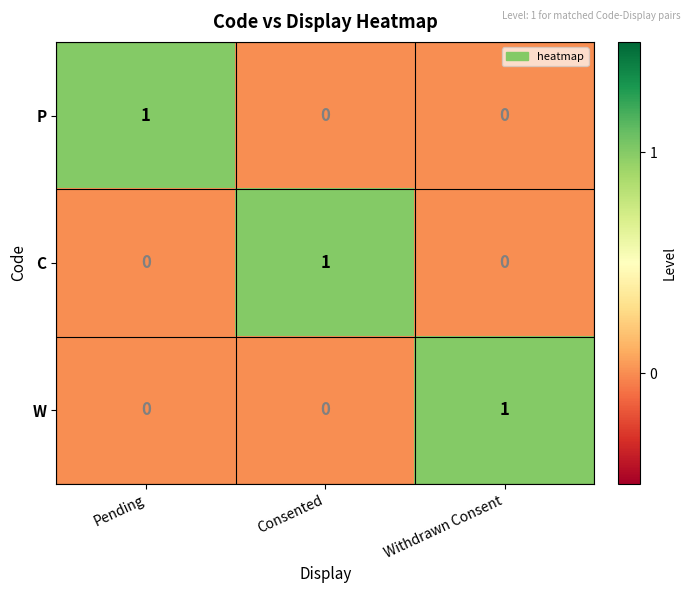

What is the total value across all series at Consented?

1